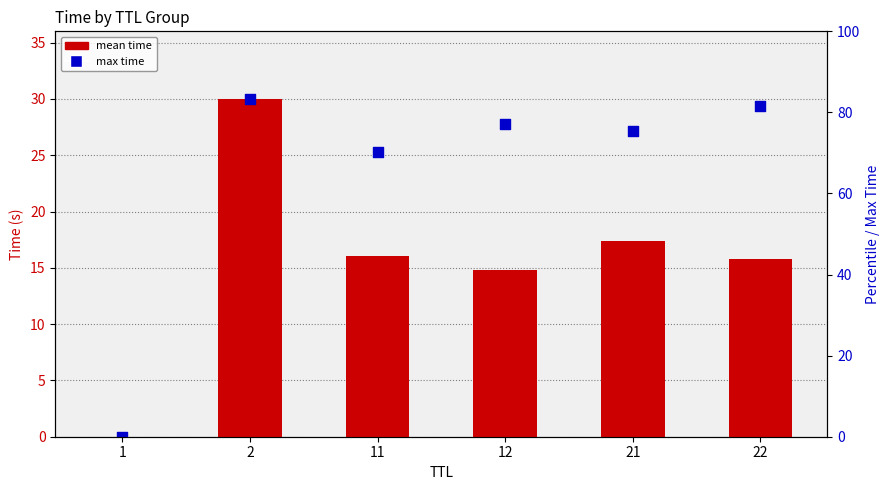

Which series reaches the minimum Y coordinate?

mean time